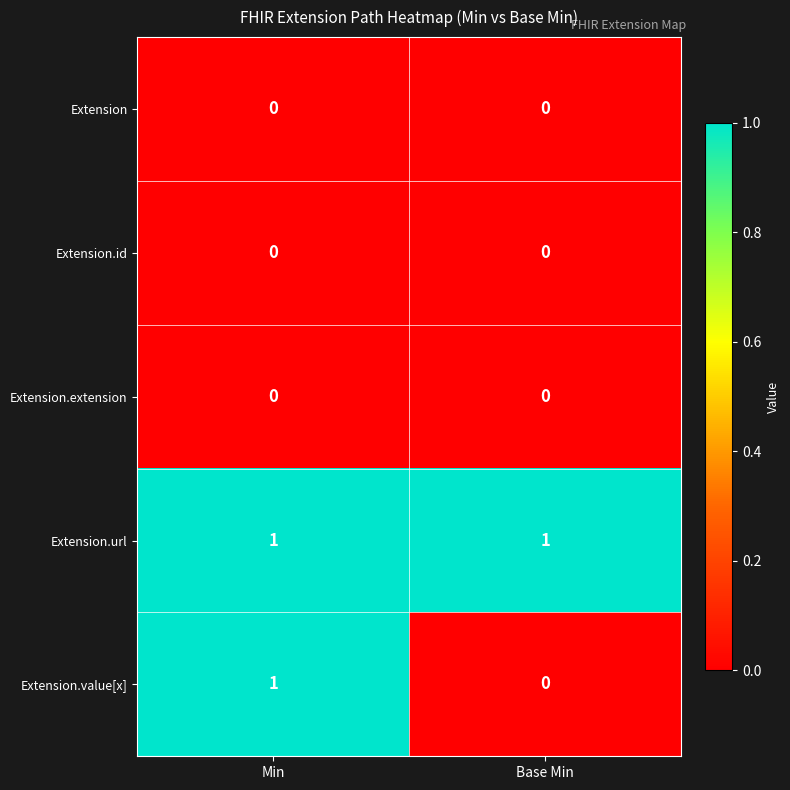

Between Min and Base Min, which series saw the biggest shift?

Extension.value[x]